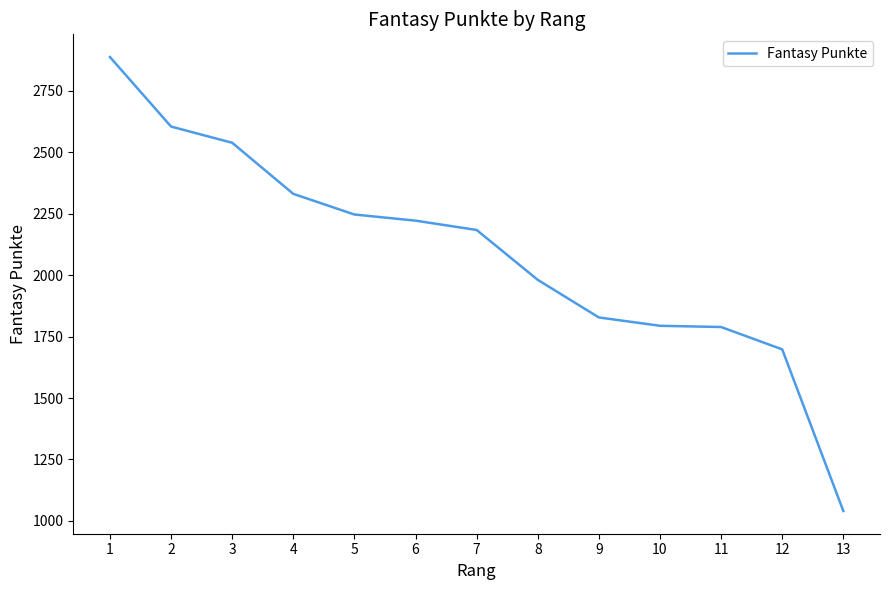

Where is the data nearest to the value 1964?

8